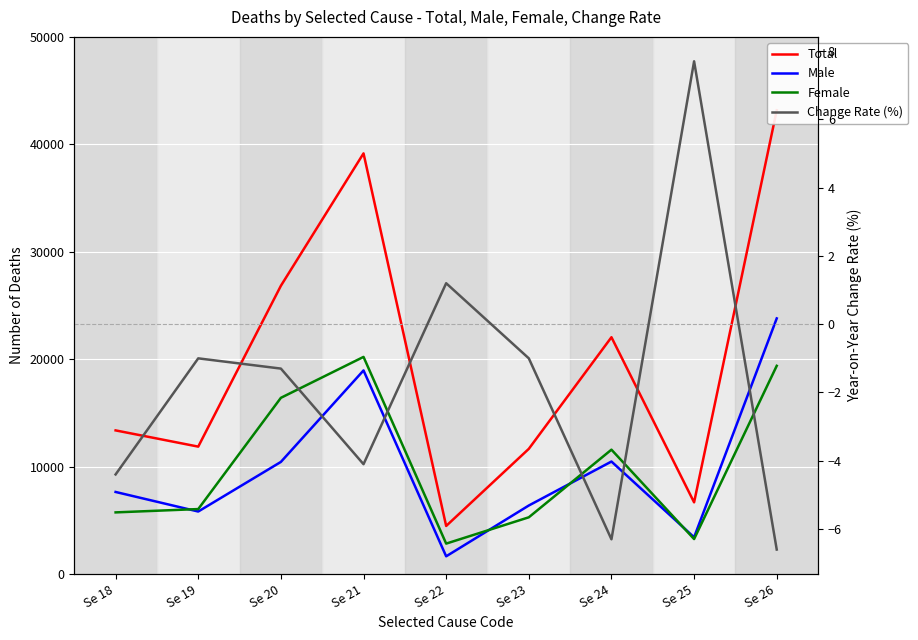

In Total, how many points are lower than both neighbors (excluding endpoints)?

3